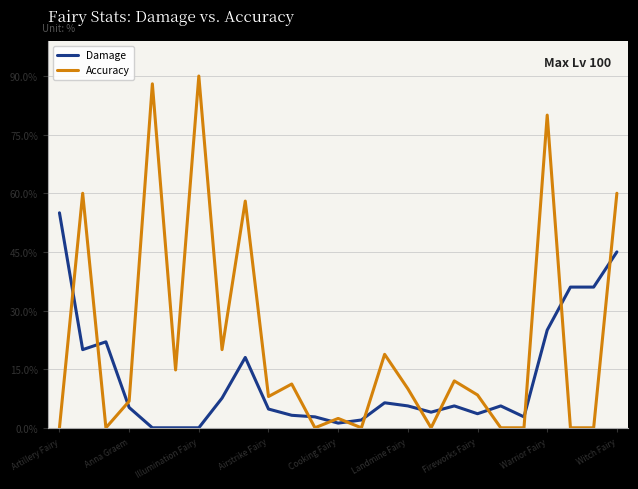

List the series in order of their overall mean, highest first.

Accuracy, Damage